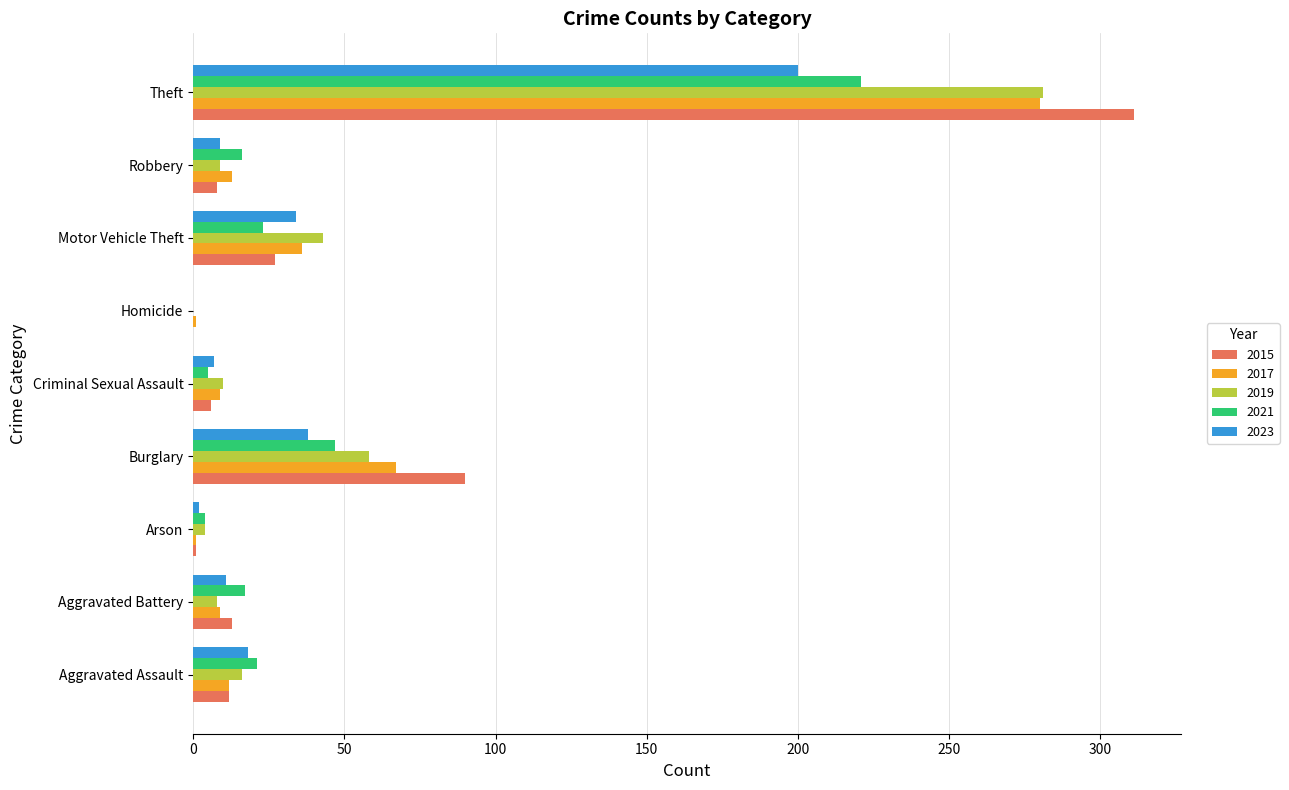

Which series changed the most between Aggravated Battery and Theft?

2015